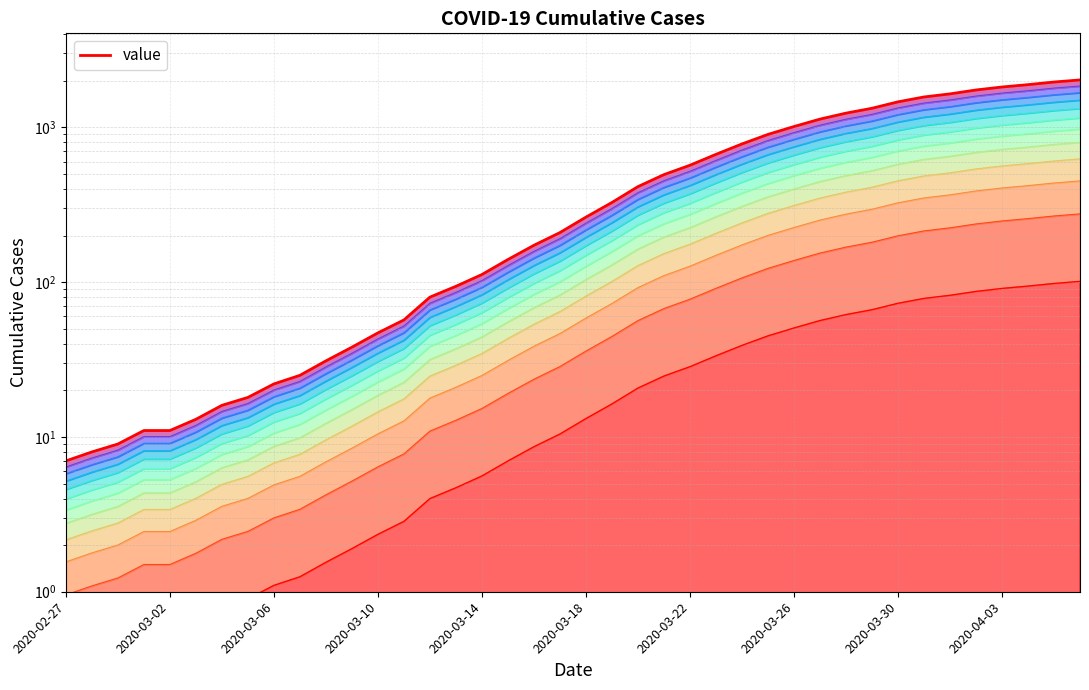

Where is the data nearest to the value 1015?

2020-03-26